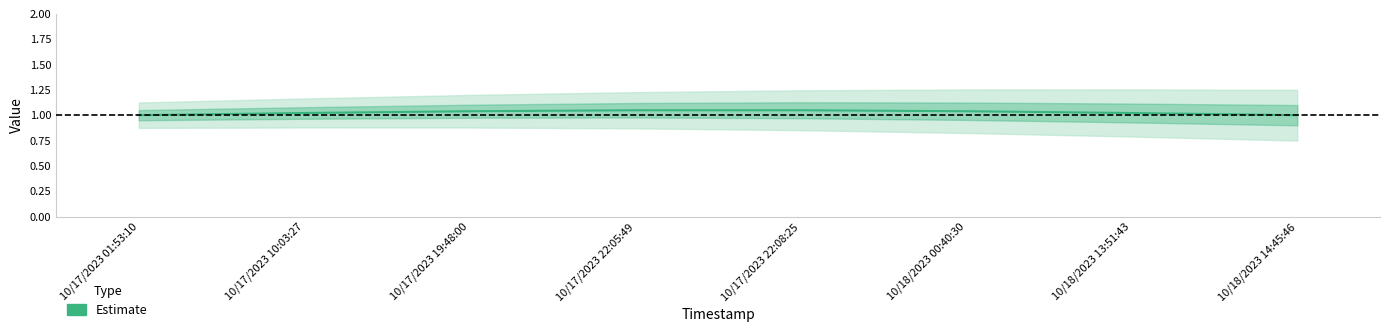

Is this an area chart (filled region under the line)?

No